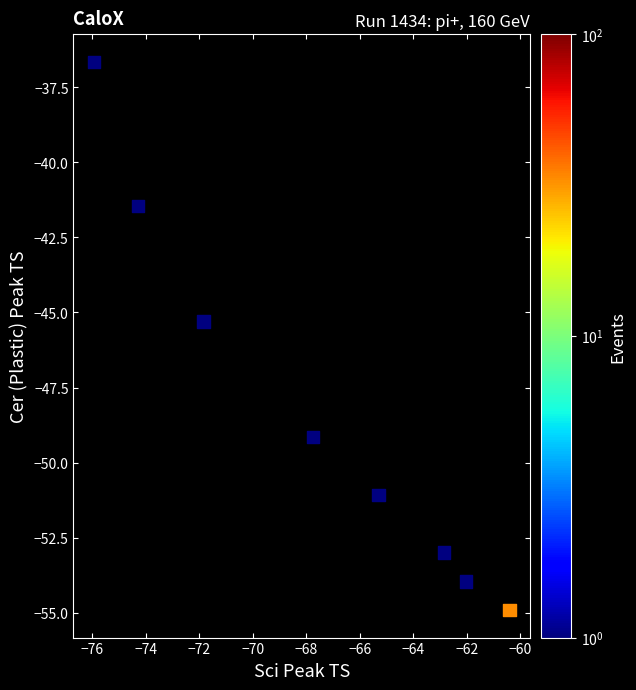

What Y value in the scatter plot is closest to -45?

-45.3